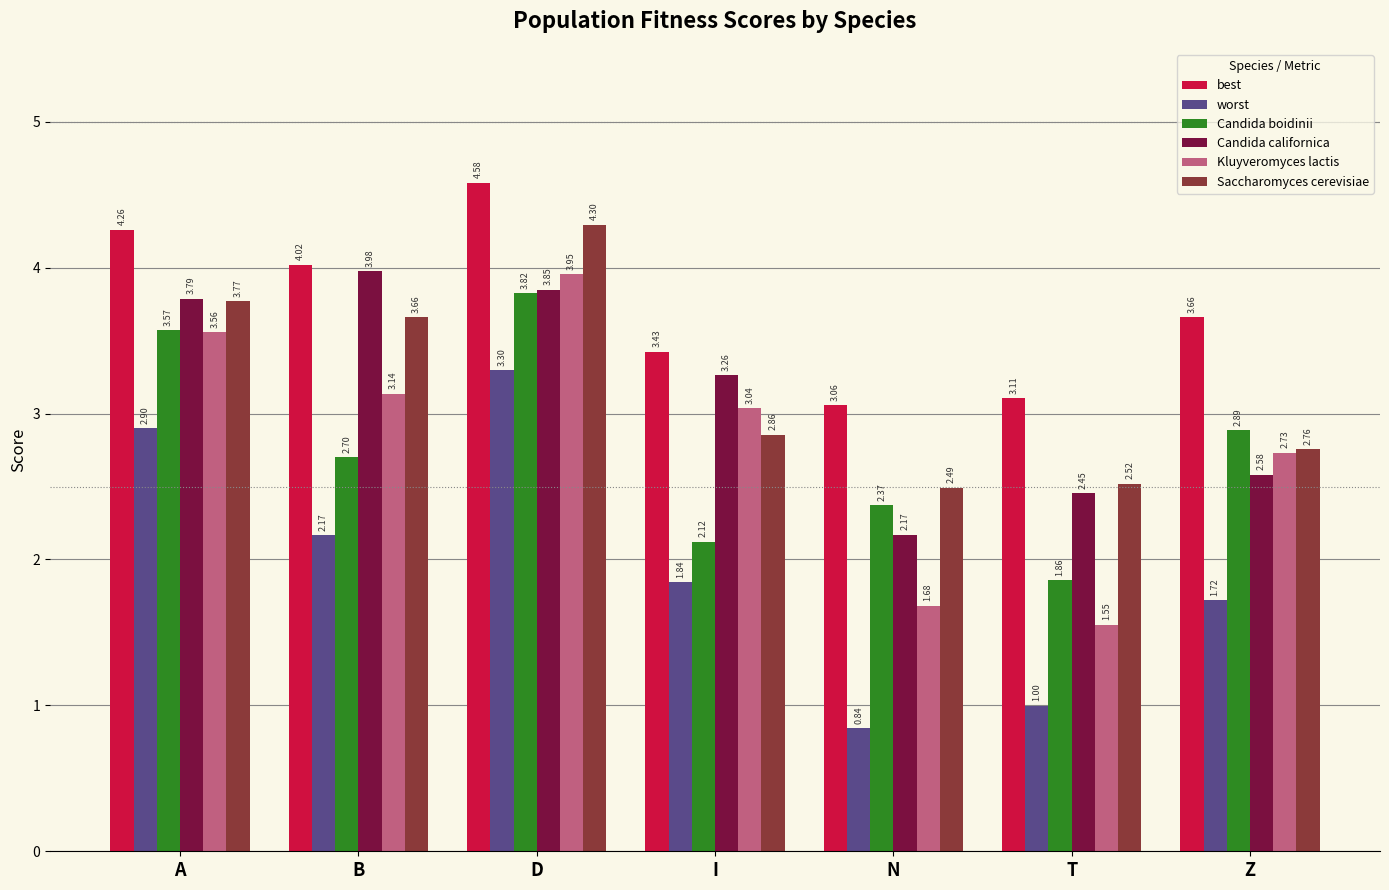

Count the number of categories in the chart.

7